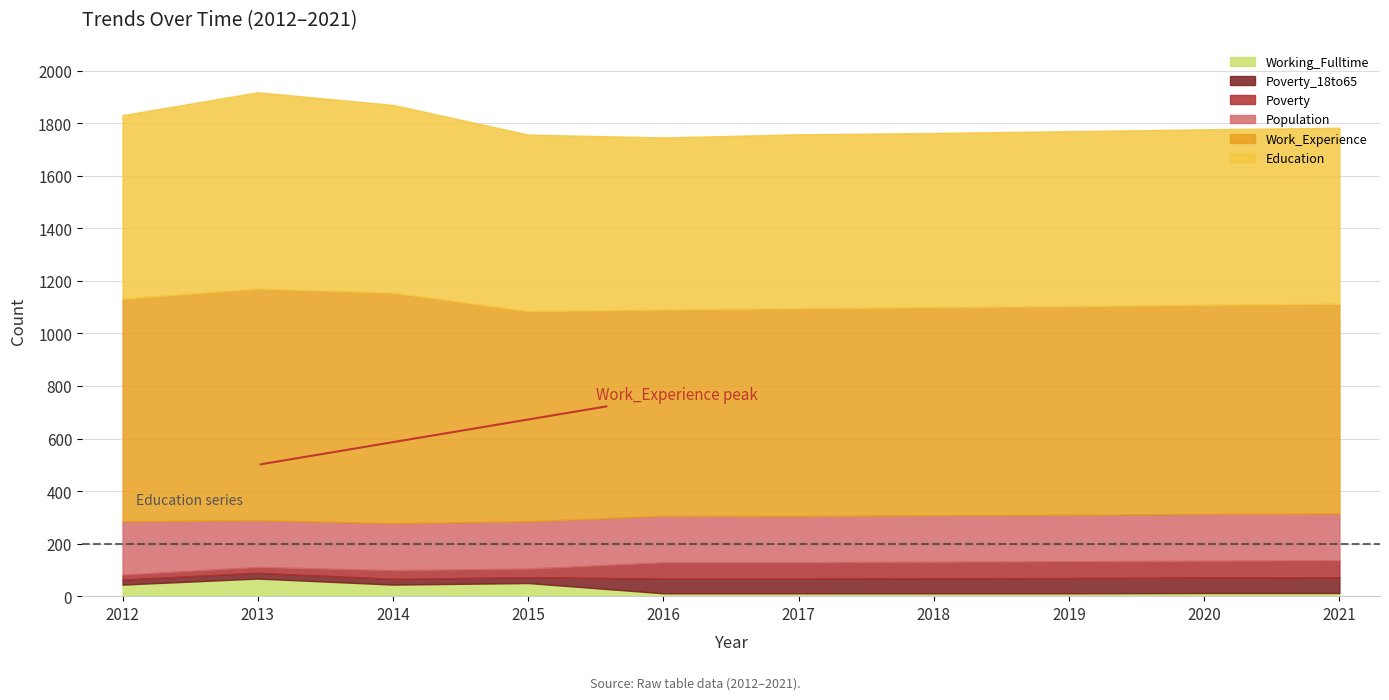

What is the difference between the second highest and minimum values in the Population series?

4